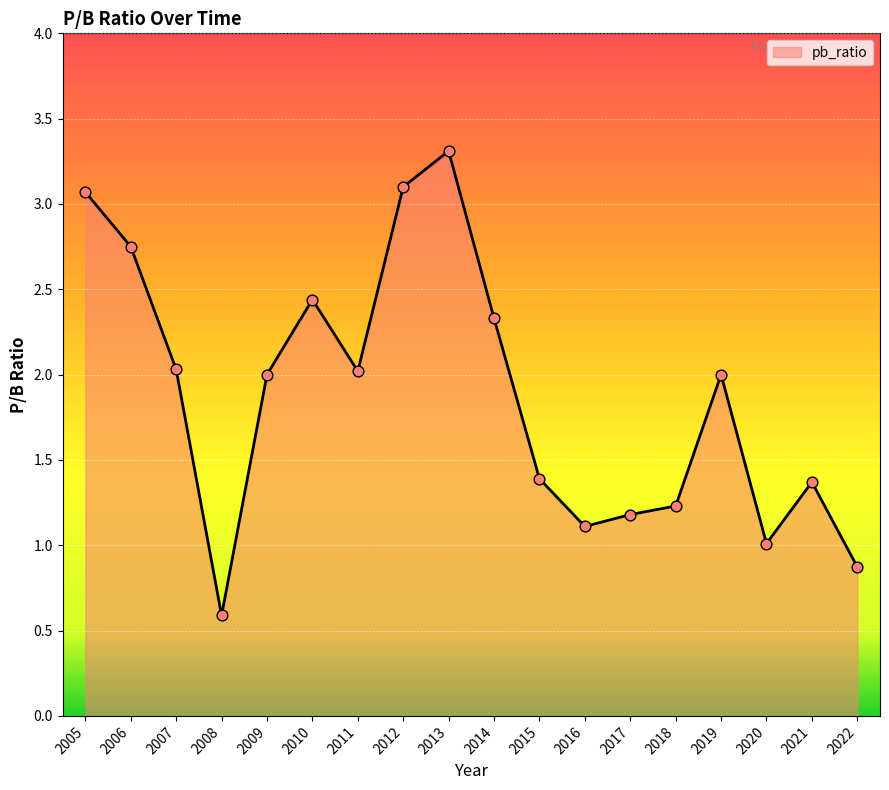

What is the change in value from 2015 to 2017?

-0.2